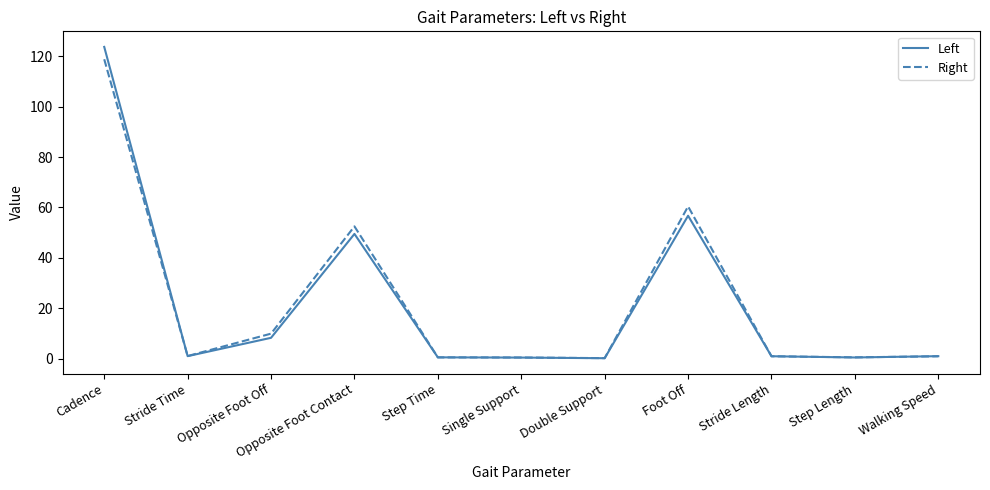

What is the approximate value of Right at Opposite Foot Contact?

52.5